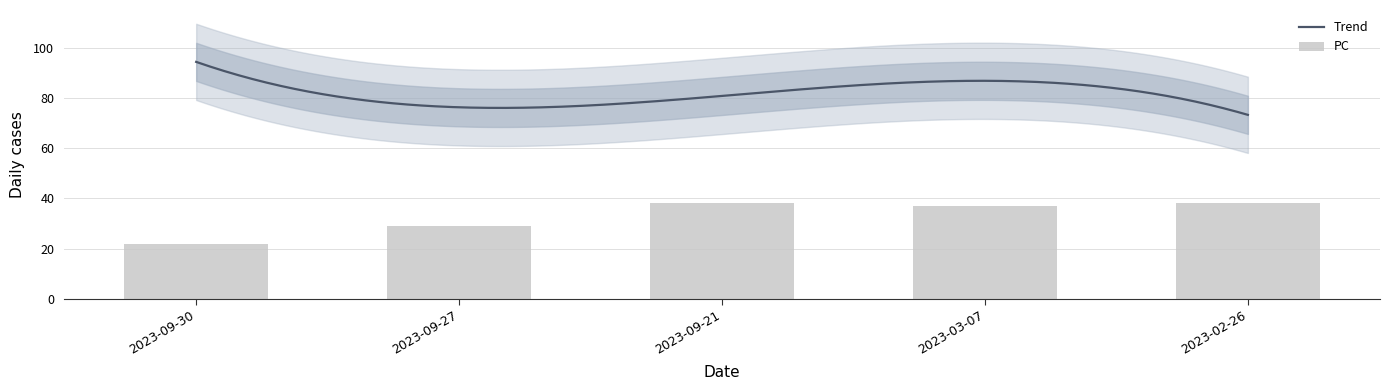

What is the highest value of the Trend series?

94.4